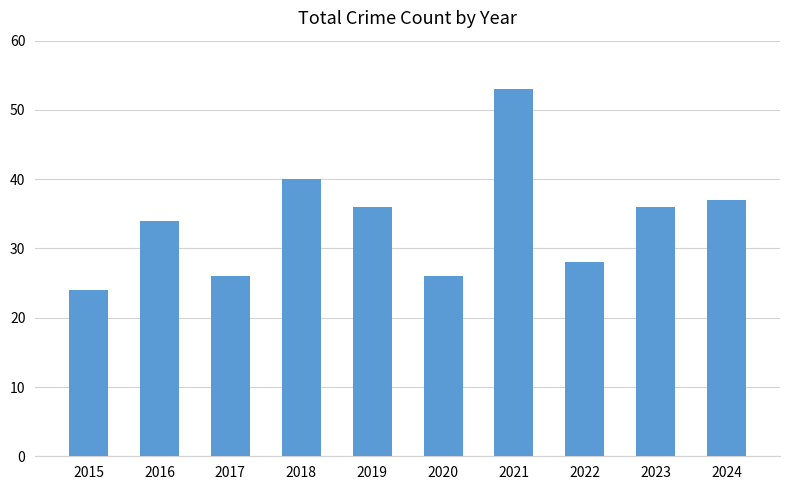

True or false: the data shows 70 at 2018.

False